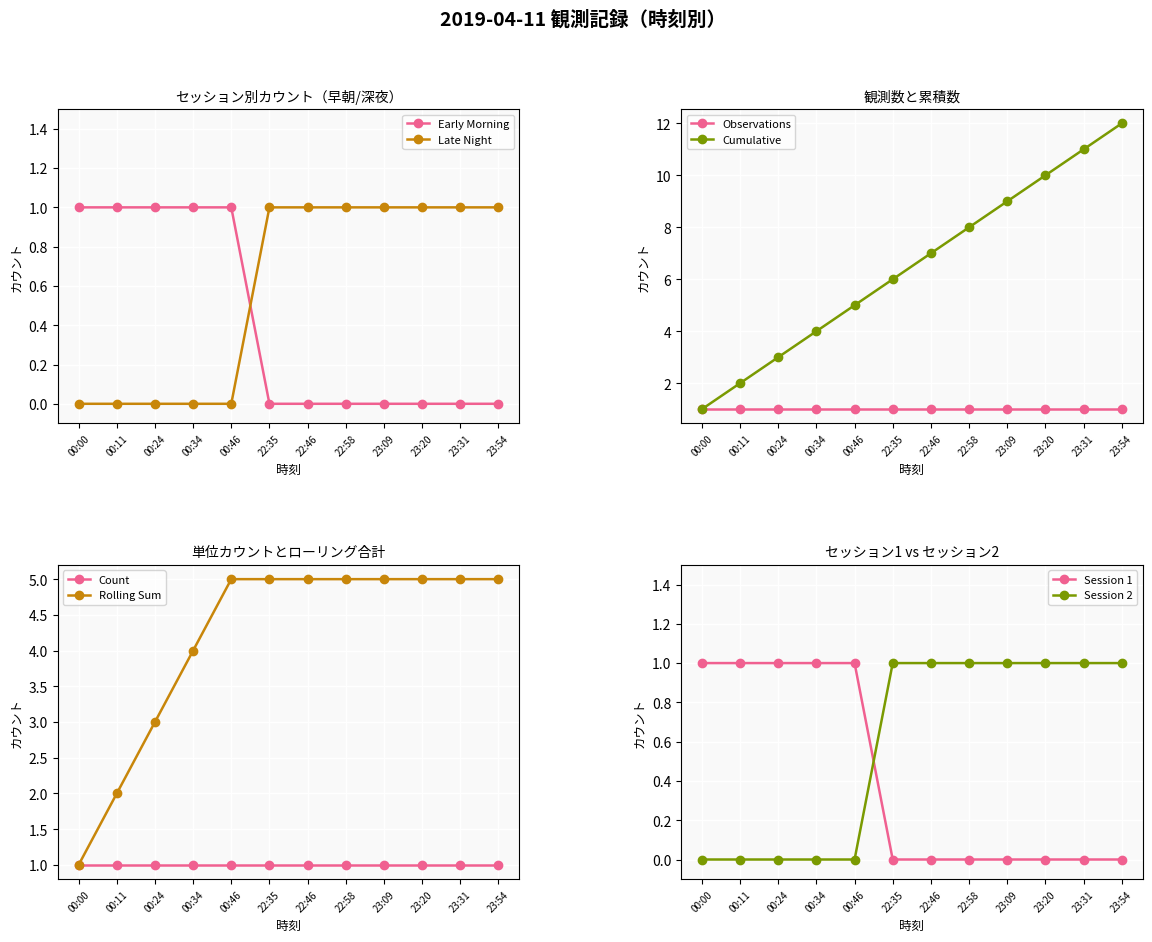

What is the label of the 7th point from the left?

22:46